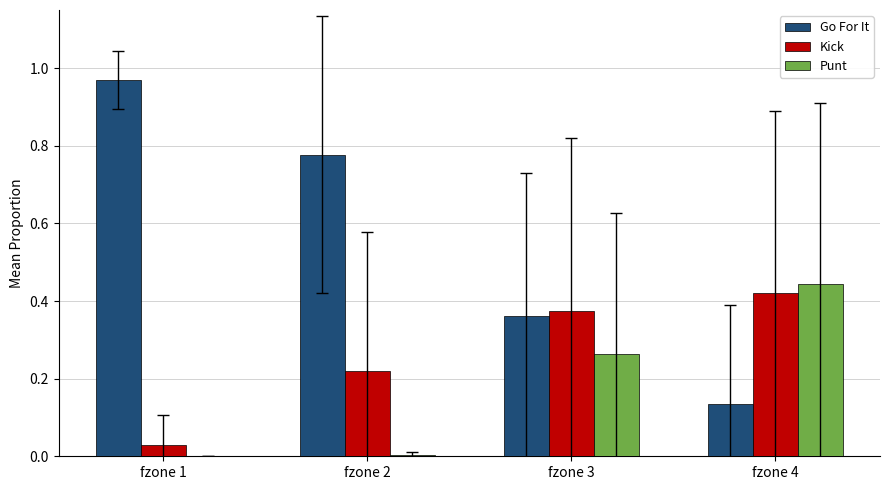

What are all the series names shown in the legend?

Go For It, Kick, Punt